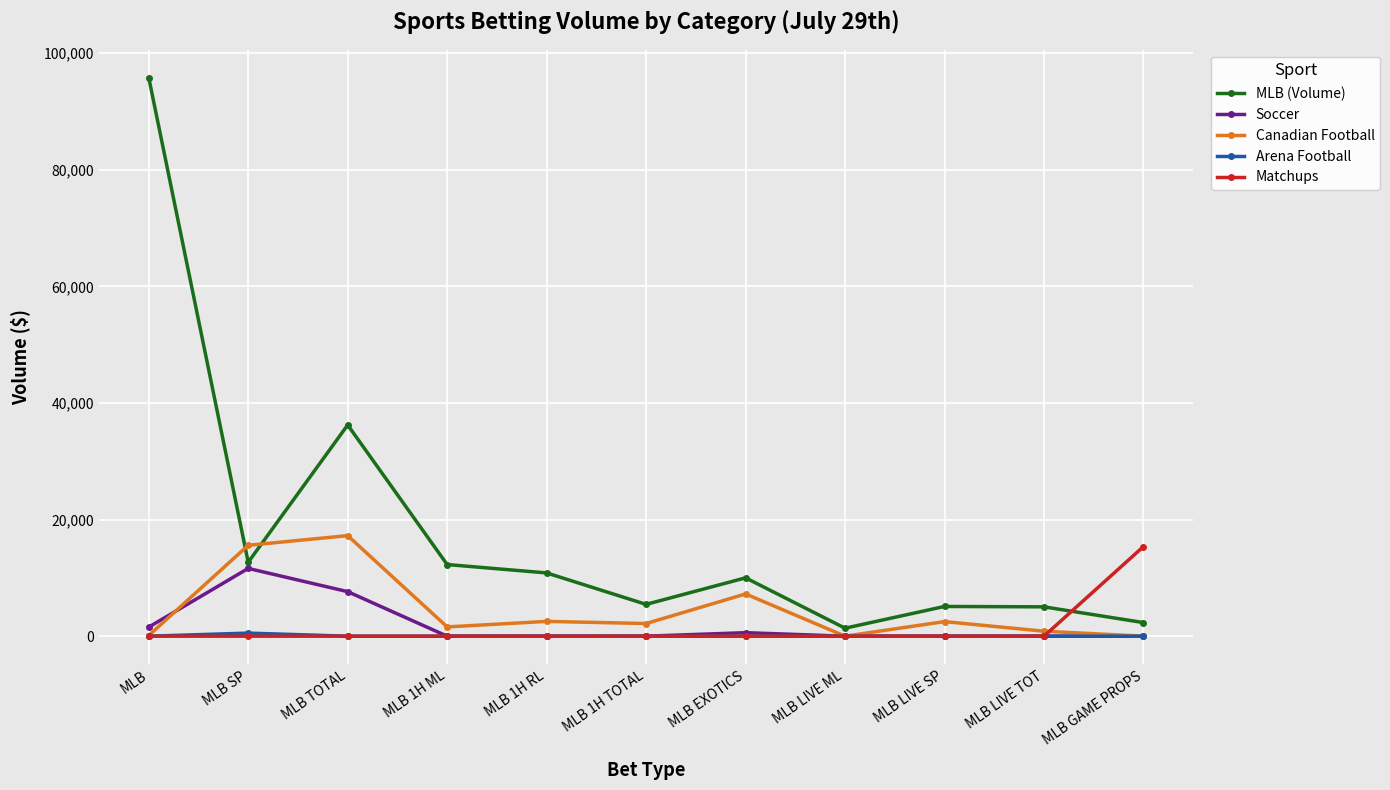

Which series ends up on top after the final intersection of MLB (Volume) and Canadian Football?

MLB (Volume)